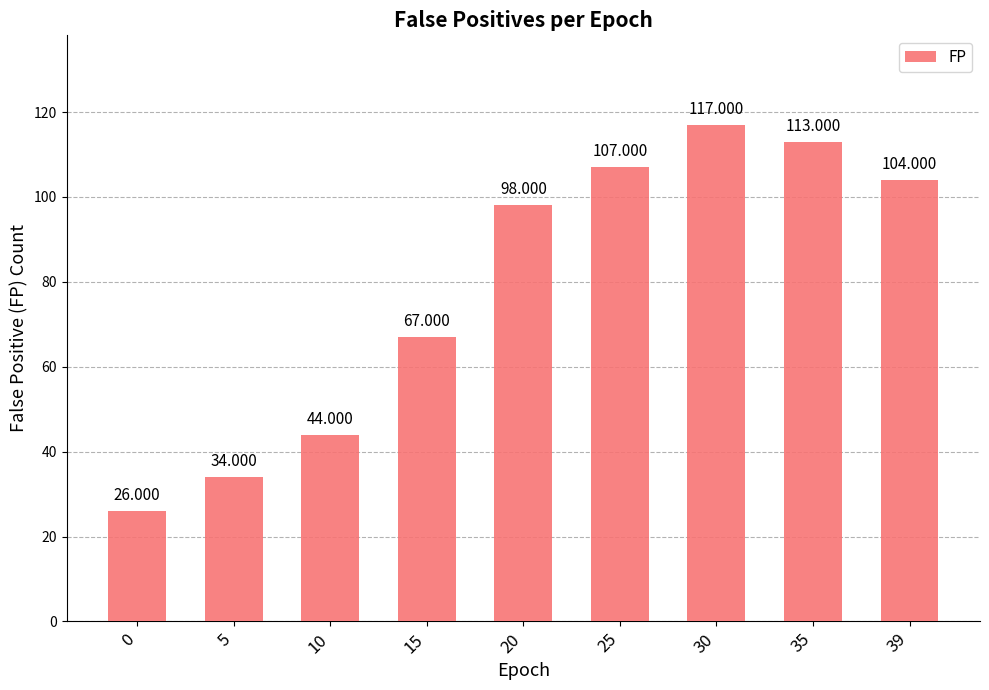

How many data points are less than 98?

4